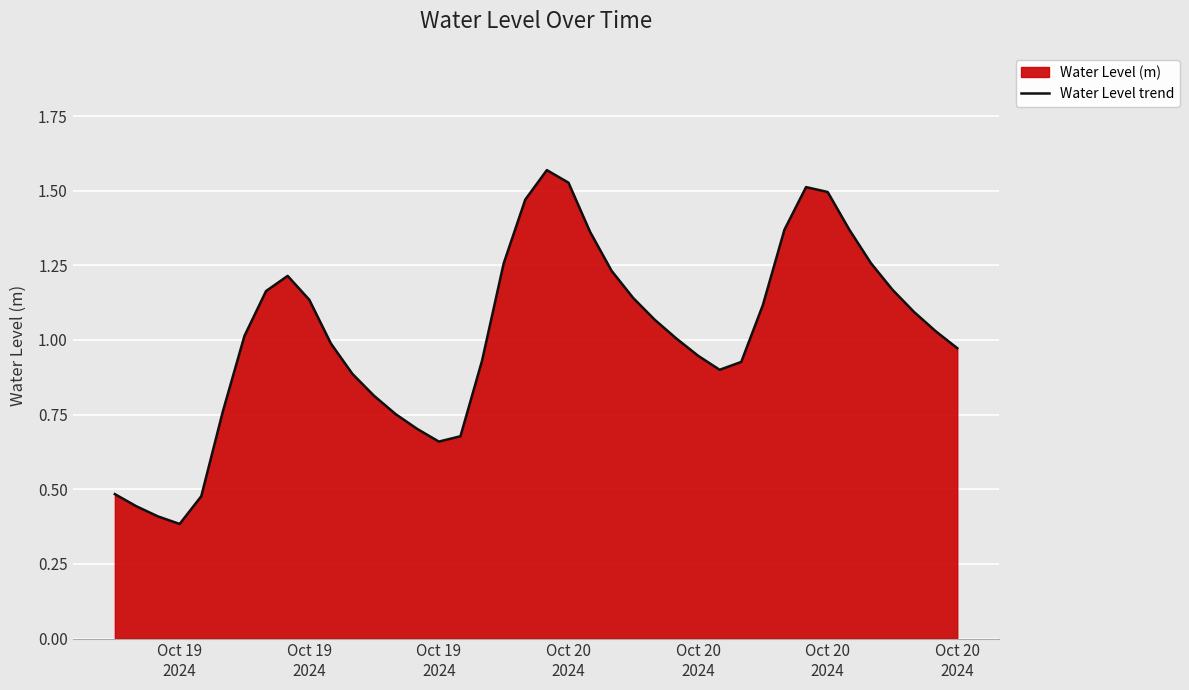

How many lines are shown in the chart?

1